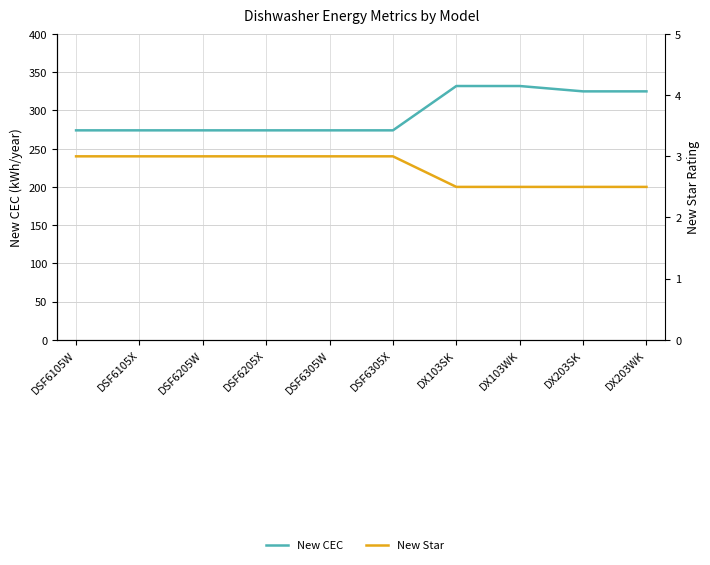

List the series in order of their overall mean, highest first.

New CEC, New Star